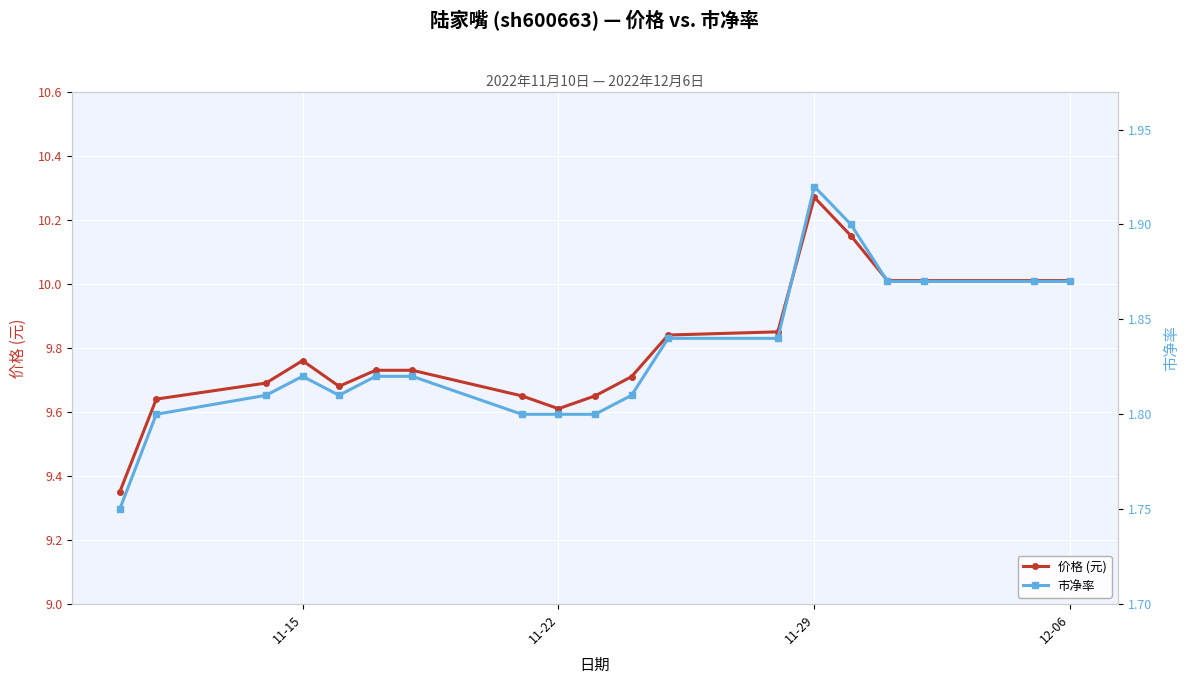

Which category has the highest value in the 价格 (元) series?

11-29